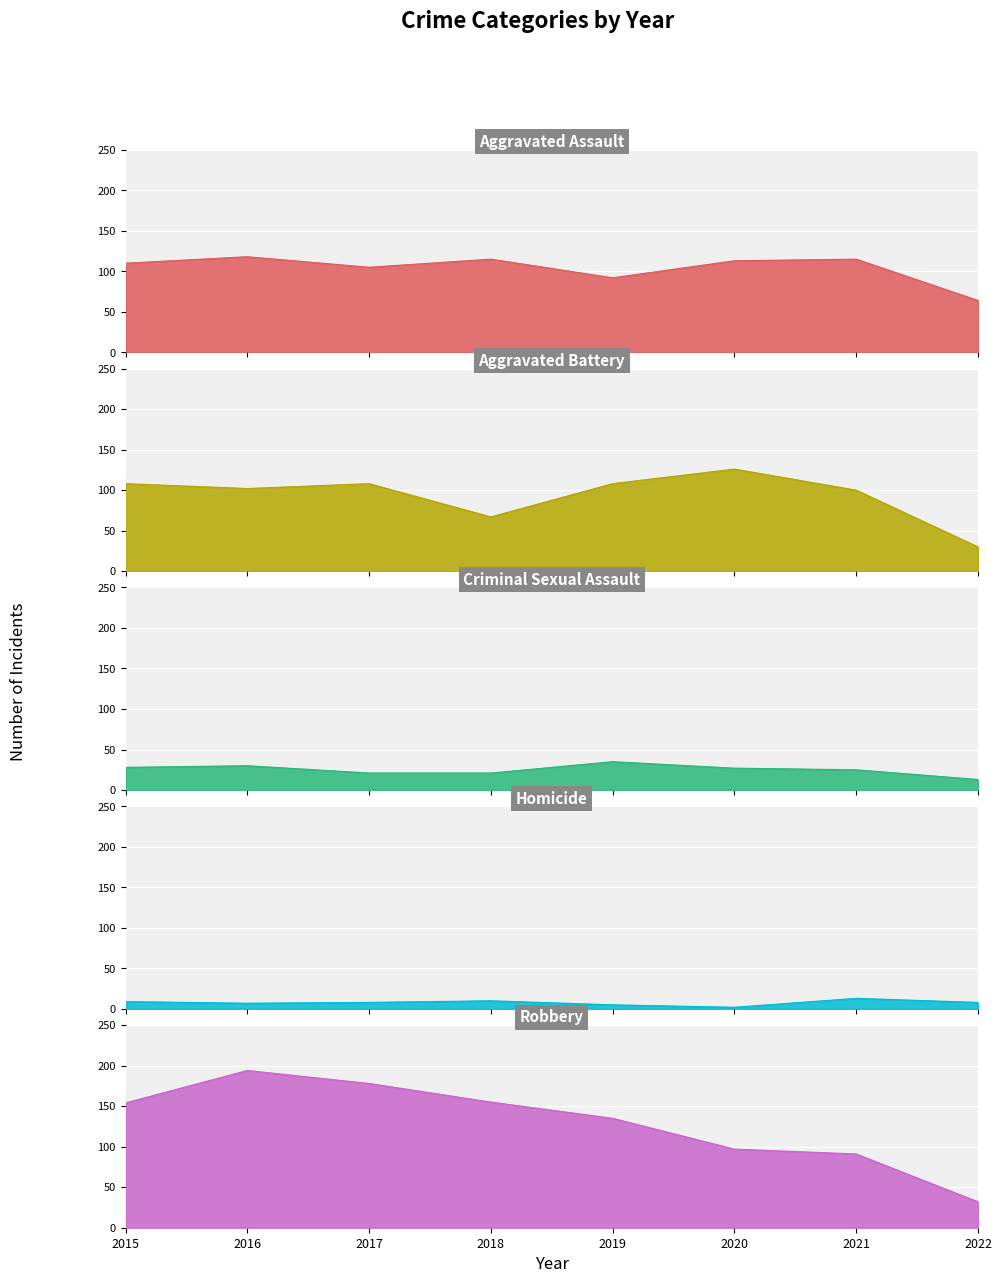

True or false: Robbery and Criminal Sexual Assault intersect in this chart.

False